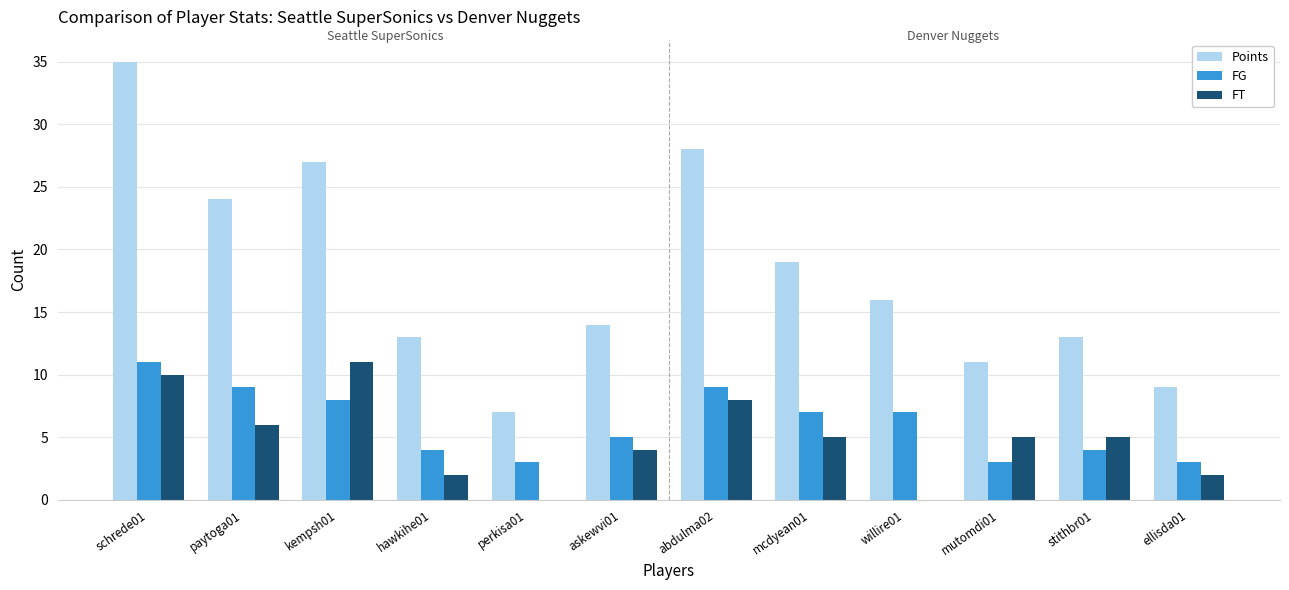

What is the maximum value shown in the chart?

35